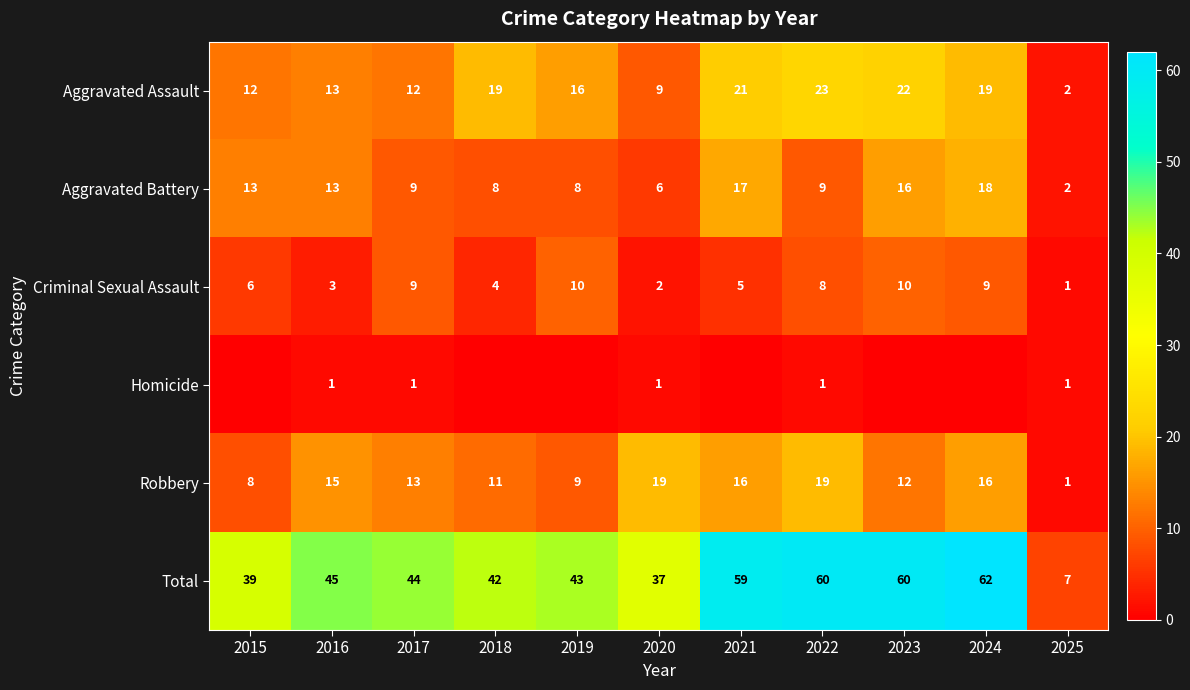

Between 2020 and 2024, which is larger?

2024